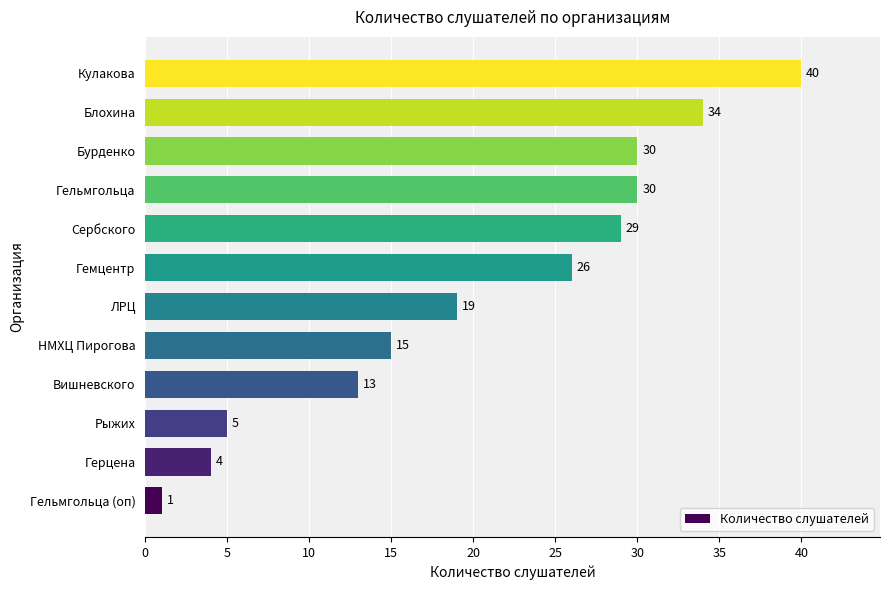

Reading bottom to top, extract all data points from this chart.

1	4	5	13	15	19	26	29	30	30	34	40